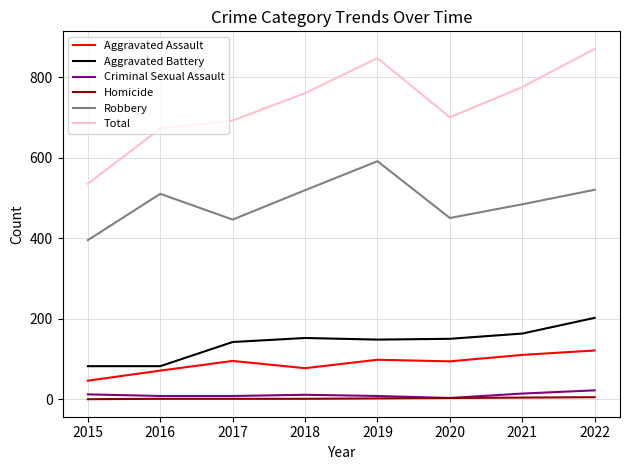

Is it true that Criminal Sexual Assault equals 11 at 2018?

True